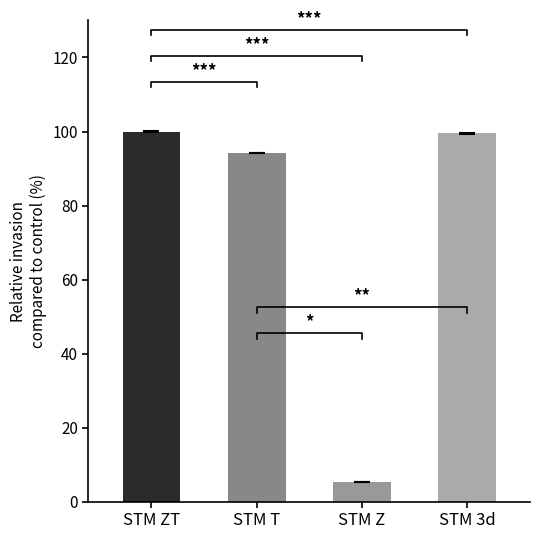

Are the bars grouped side by side (vs. stacked)?

No